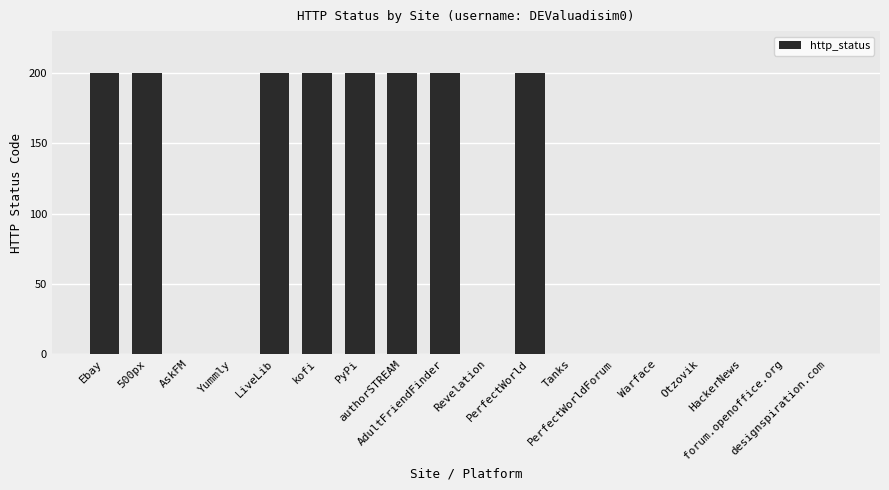

How many data points does each series have?

18